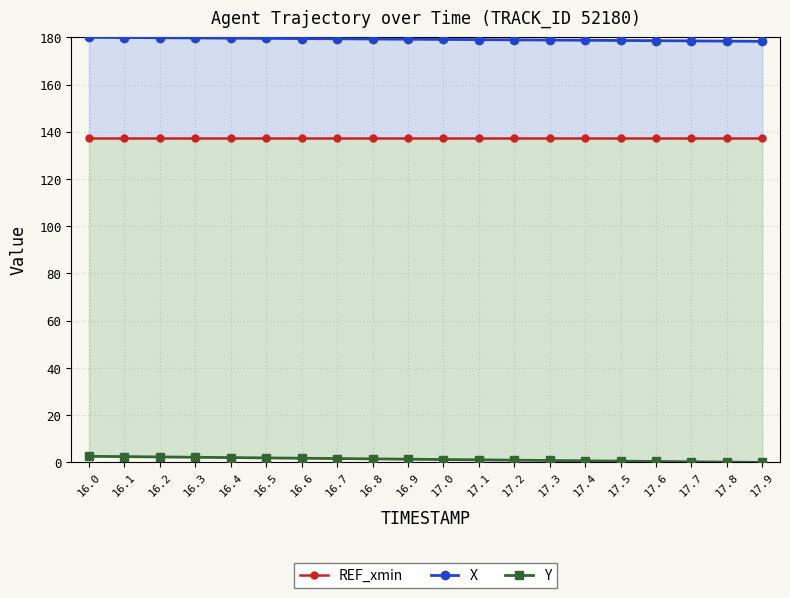

Rank the series by their average value, from lowest to highest.

Y, REF_xmin, X